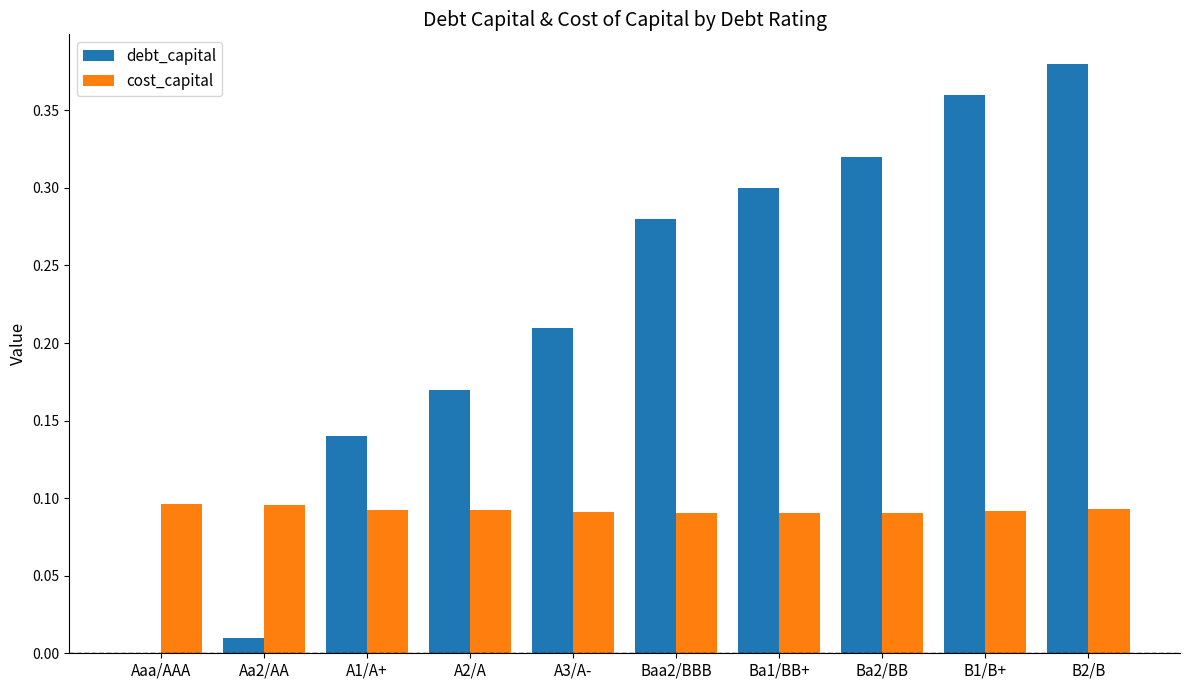

At which category is the sum across all series the highest?

B2/B